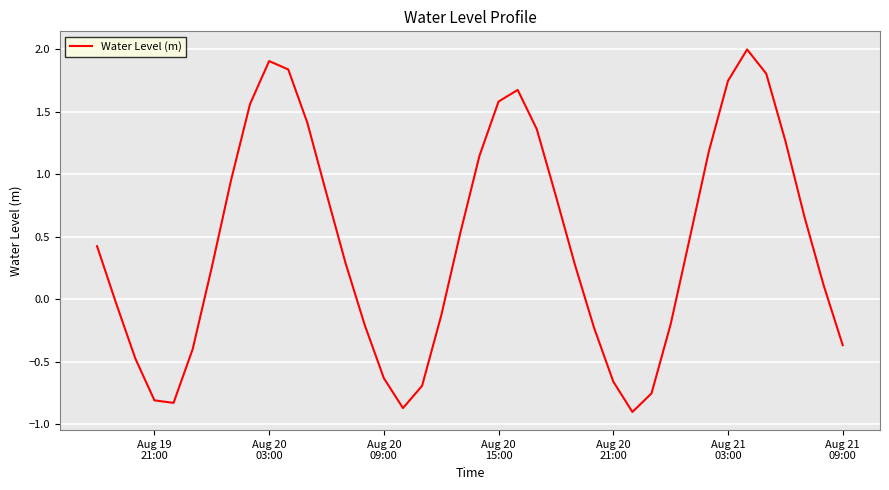

What is the difference between the maximum and minimum values?

2.9